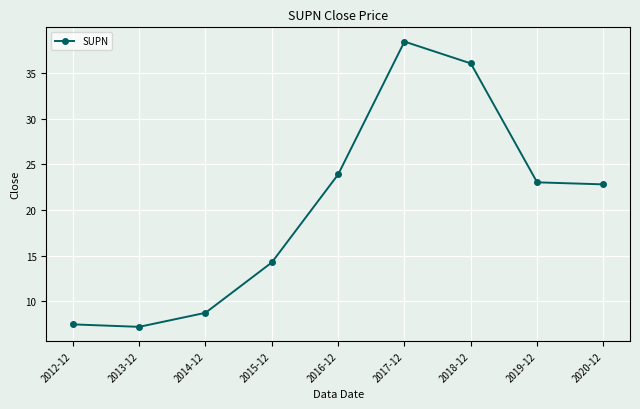

What is the label of the 4th point from the right?

2017-12